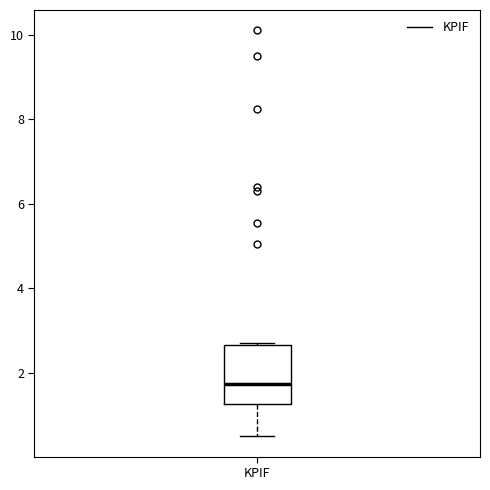

Transcribe this box plot: give where the median line is, the range the box spans, and where the two whiskers end, as read against the y-axis. The values are not printed on the chart, so give them approximately, as read against the axis.

median 1.8, box 1.2 to 2.6, whiskers 0.6 to 2.8